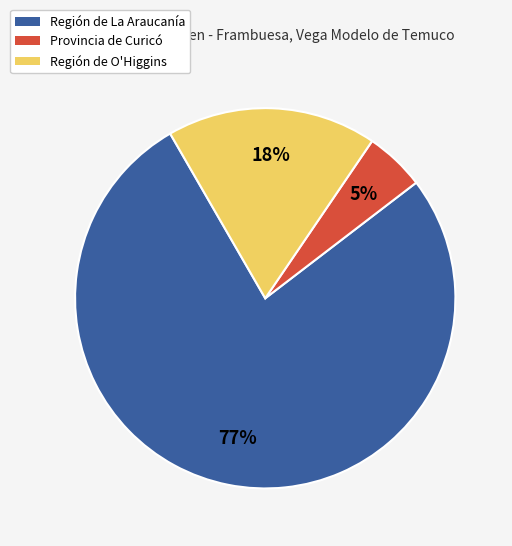

How many segments does this pie chart have?

3